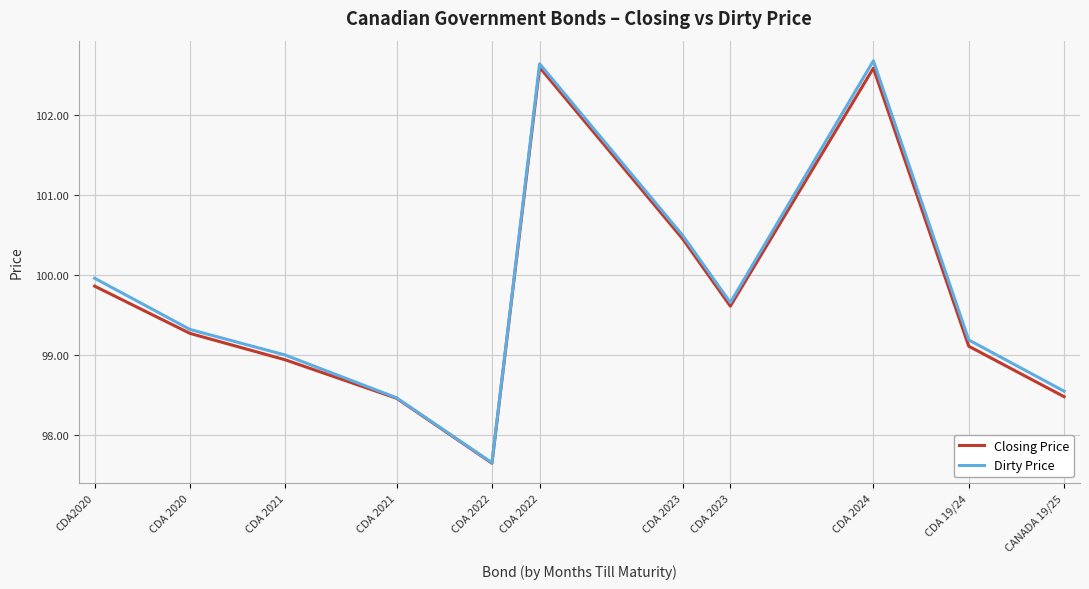

Is this an area chart (filled region under the line)?

No